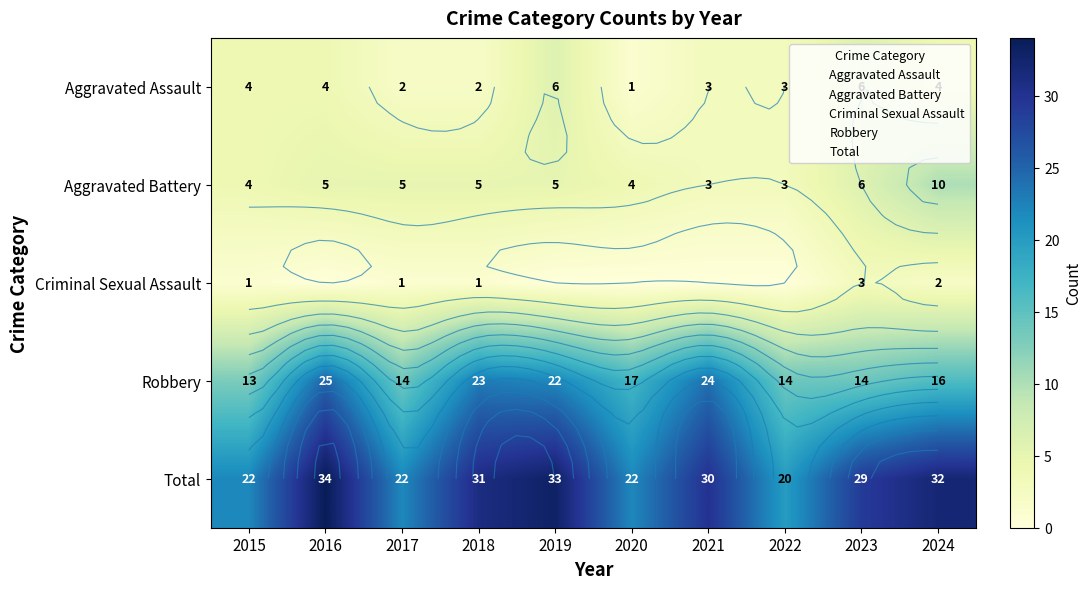

The value of Robbery at 2016 is 25. True or false?

True